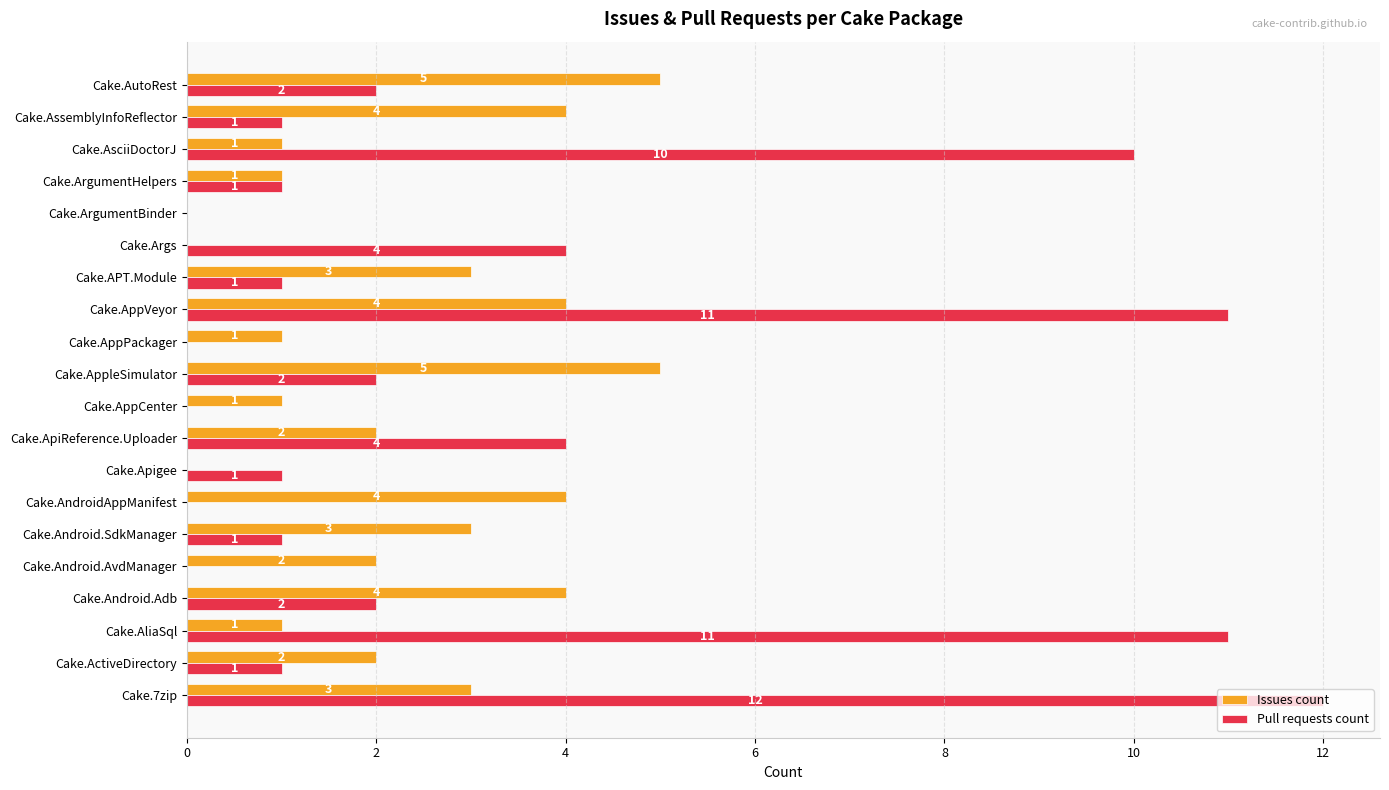

How many data points does each series have?

20